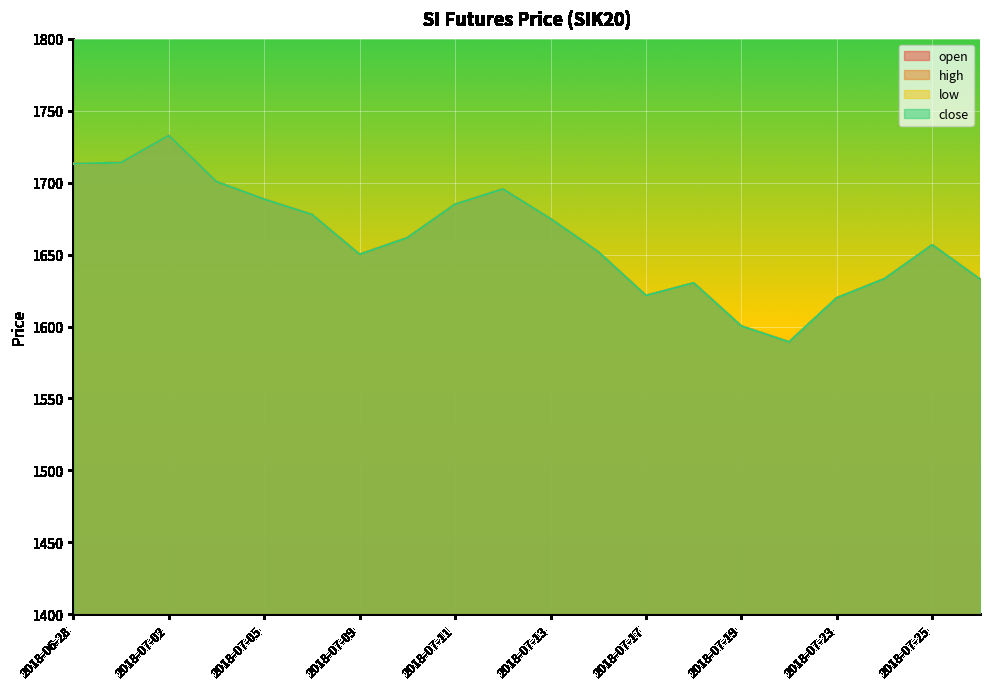

True or false: low and high intersect in this chart.

False